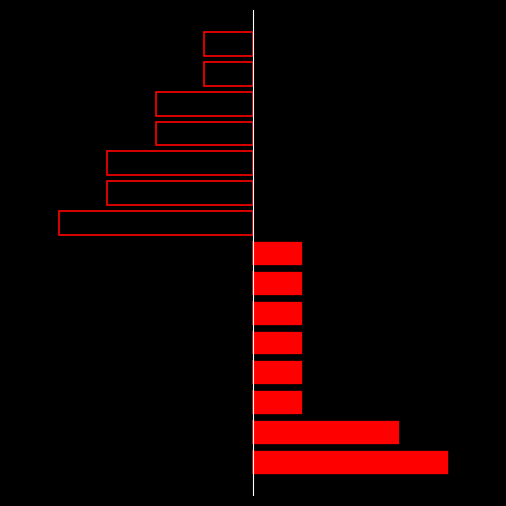

The value of won at 11 is 0. True or false?

True